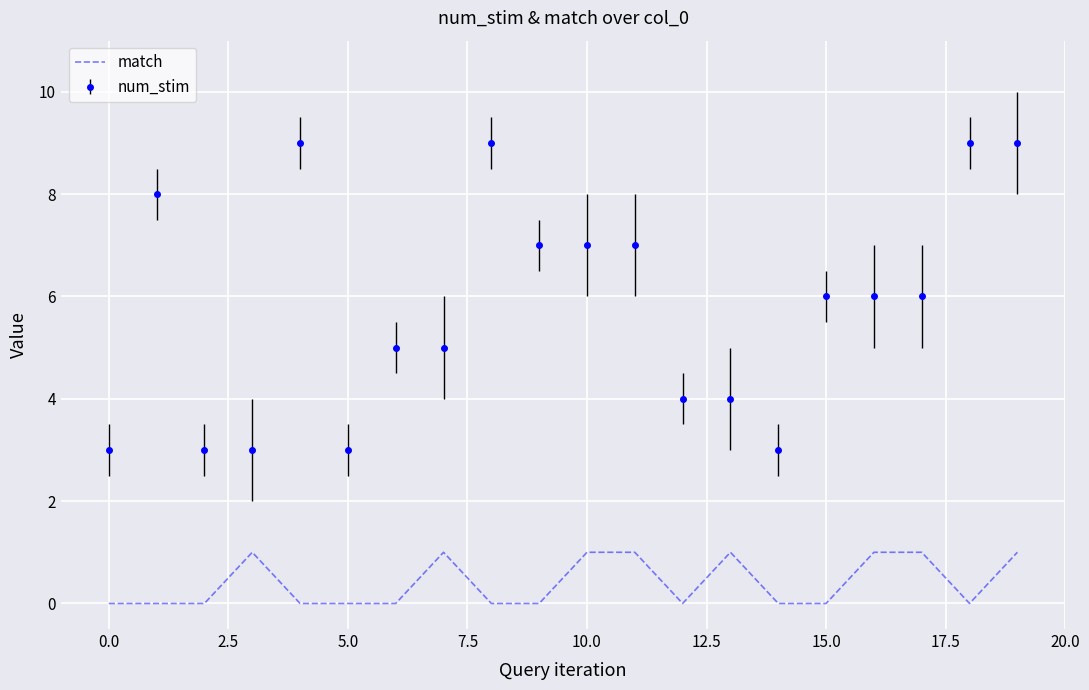

Which series has the largest total across all categories?

num_stim